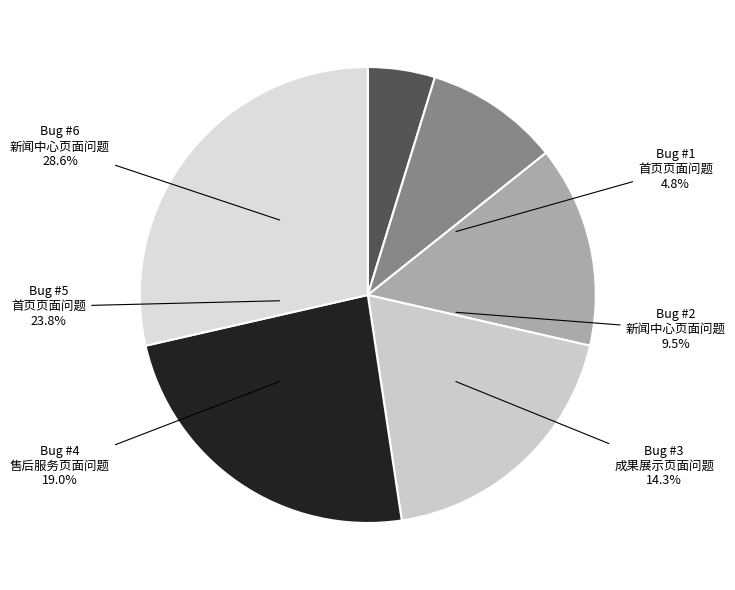

True or false: Bug #5
首页页面问题 accounts for 24% of the total.

True